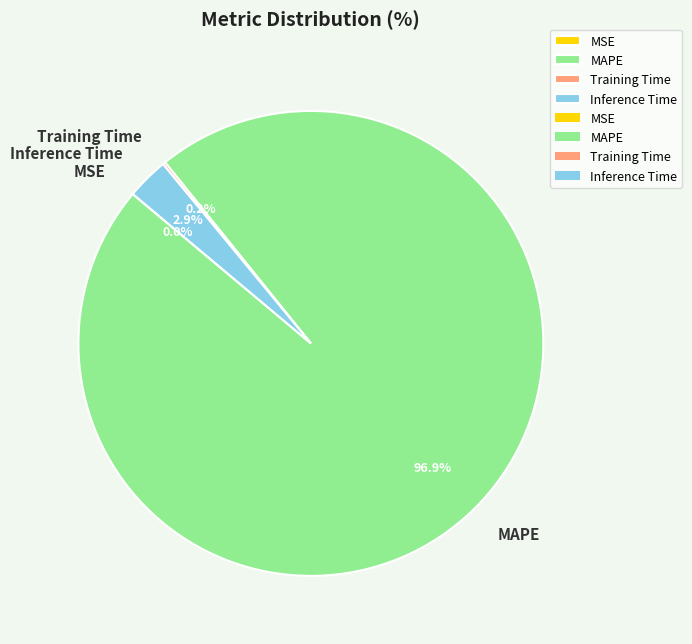

Does MAPE account for over 50% of the chart?

Yes